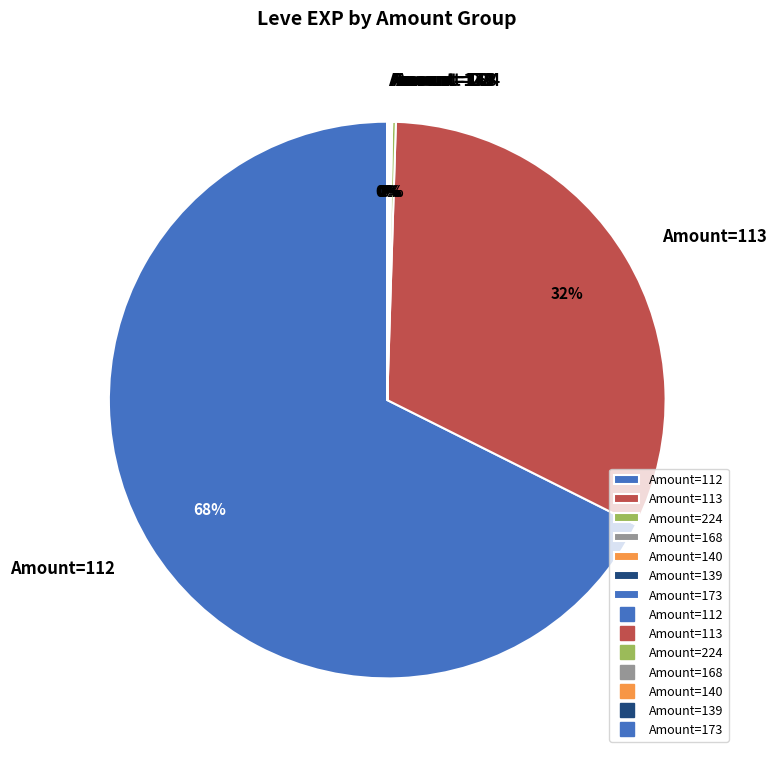

Is there any slice that represents more than half of the pie?

Yes